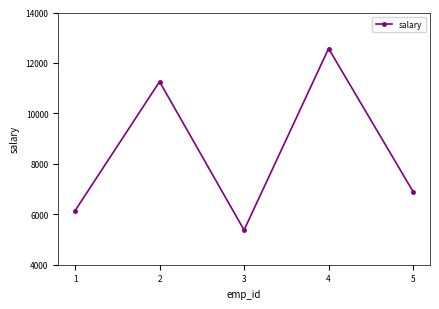

How many categories are shown in the chart?

5